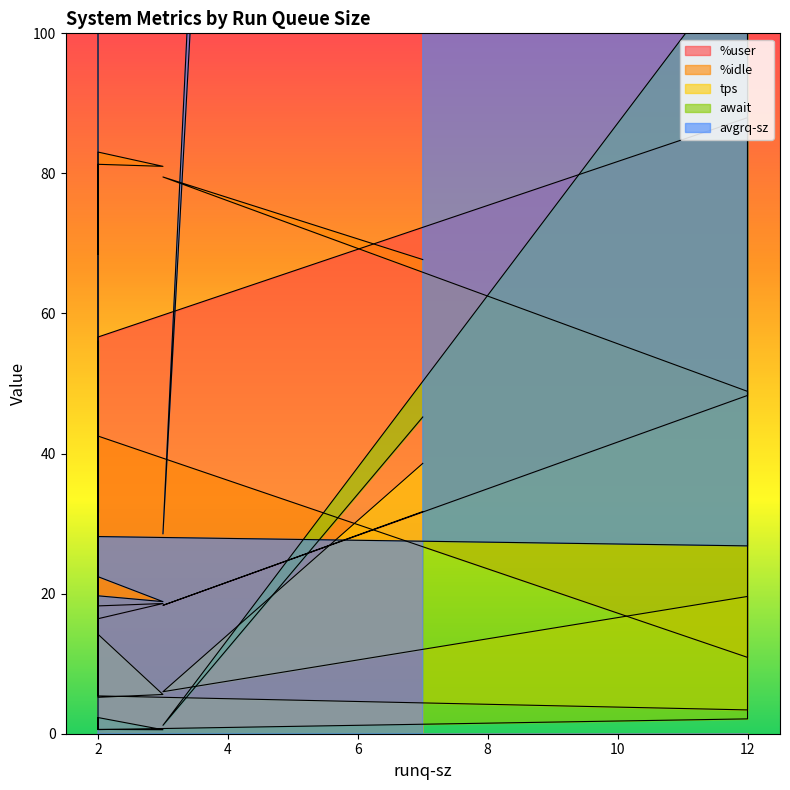

Reading left to right, extract all data points from this chart.

%user: 7=31.7	3=18.3	12=48.3	12=88.0	2=56.6	2=16.4	3=18.6	2=18.2	2=29.1	2=30.3
%idle: 7=67.7	3=79.5	12=48.9	12=10.9	2=42.5	2=83.0	3=81.0	2=81.3	2=70.0	2=68.5
tps: 7=38.6	3=6.0	12=19.6	12=3.4	2=5.4	2=14.2	3=5.6	2=5.2	2=31.6	2=9.4
await: 7=45.2	3=1.2	12=111.7	12=2.1	2=0.6	2=2.3	3=0.6	2=0.6	2=56.1	2=17.6
avgrq-sz: 7=802.1	3=28.5	12=1571.1	12=26.8	2=28.1	2=22.4	3=18.9	2=19.7	2=1059.3	2=835.9